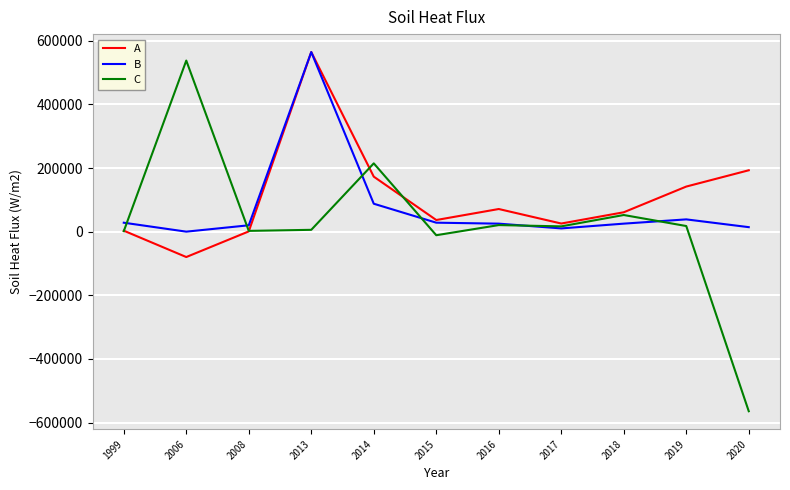

What is the sum of all A values?

1190201.2